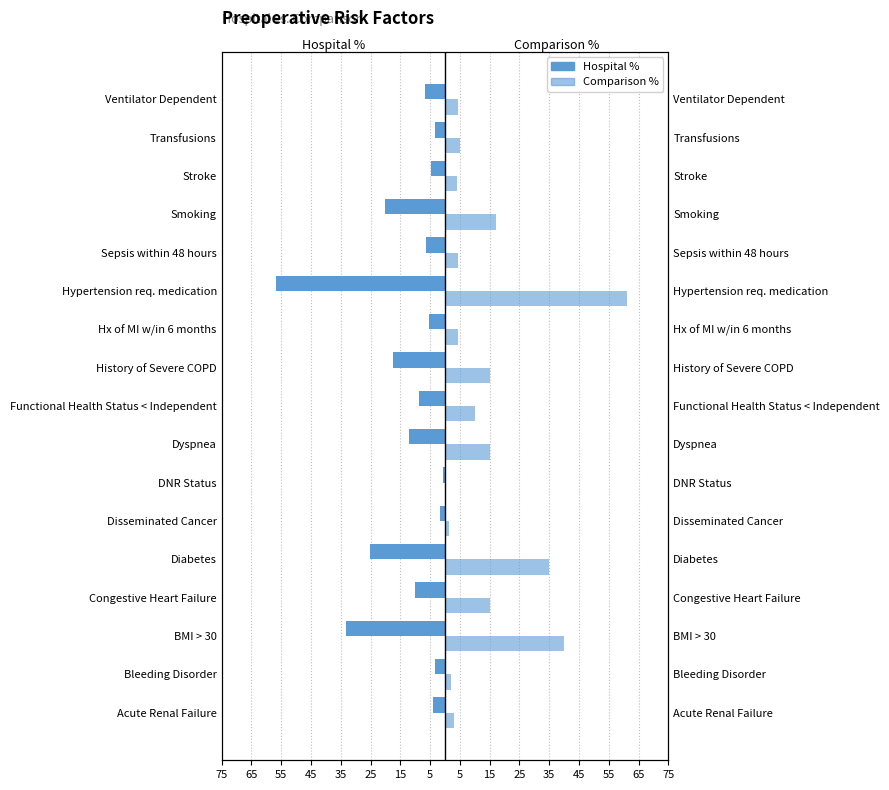

What is the minimum value shown in the chart?

-56.7